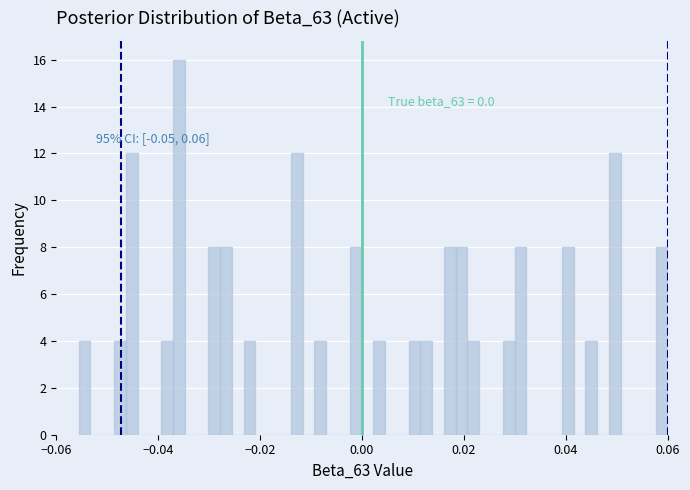

Around what value on the x-axis is the tallest bar? Give the approximate position of its centre, as read against the axis.

-0.036